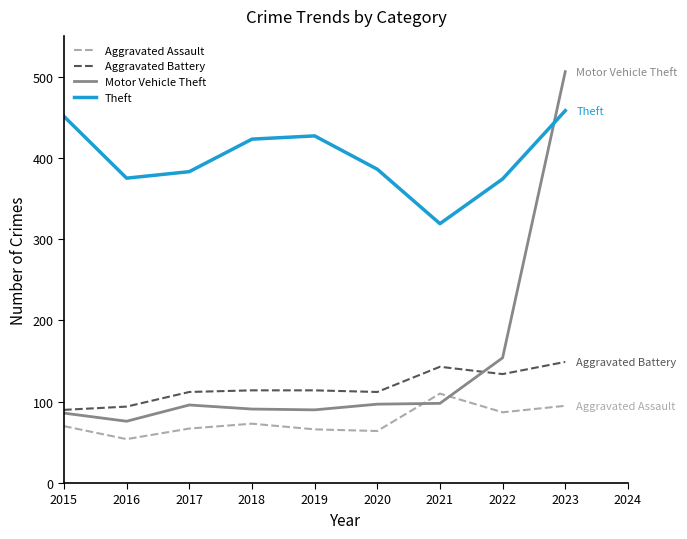

How many intersections are there between Motor Vehicle Theft and Theft?

1